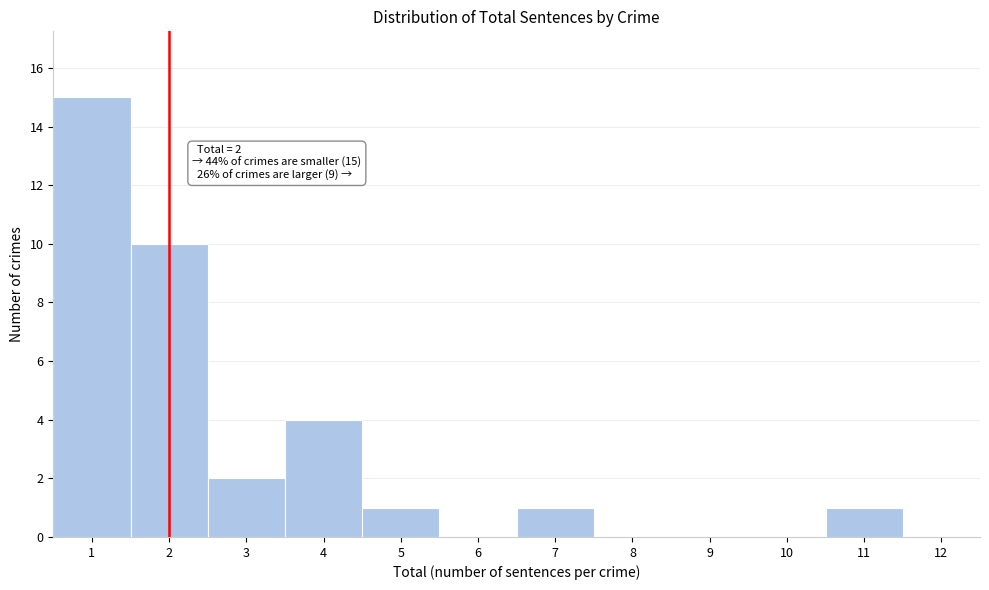

Over which range of the x-axis is the bar tallest?

0.5 to 1.5